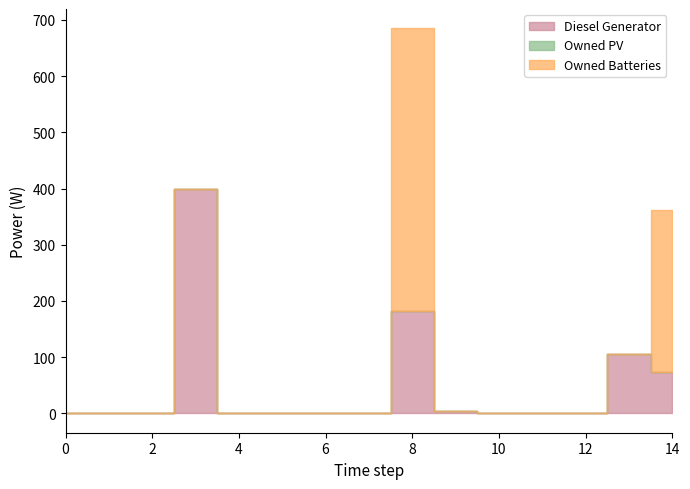

True or false: Diesel Generator and Owned PV intersect in this chart.

False